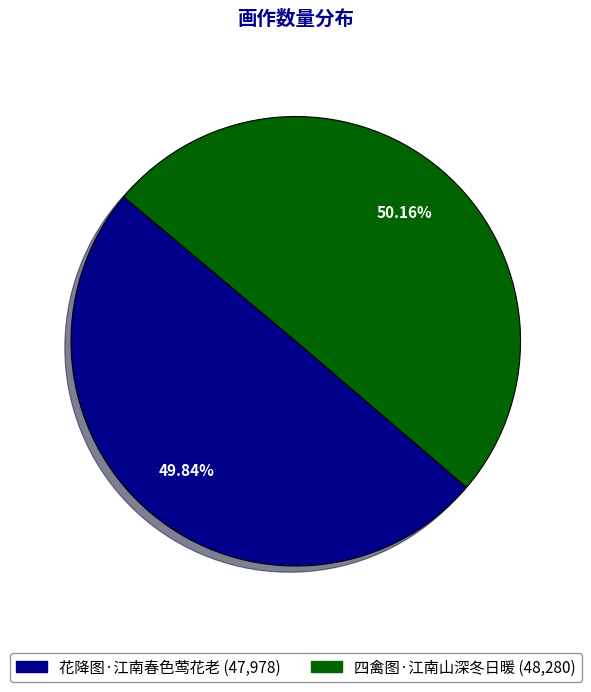

Is there any slice that represents more than half of the pie?

Yes